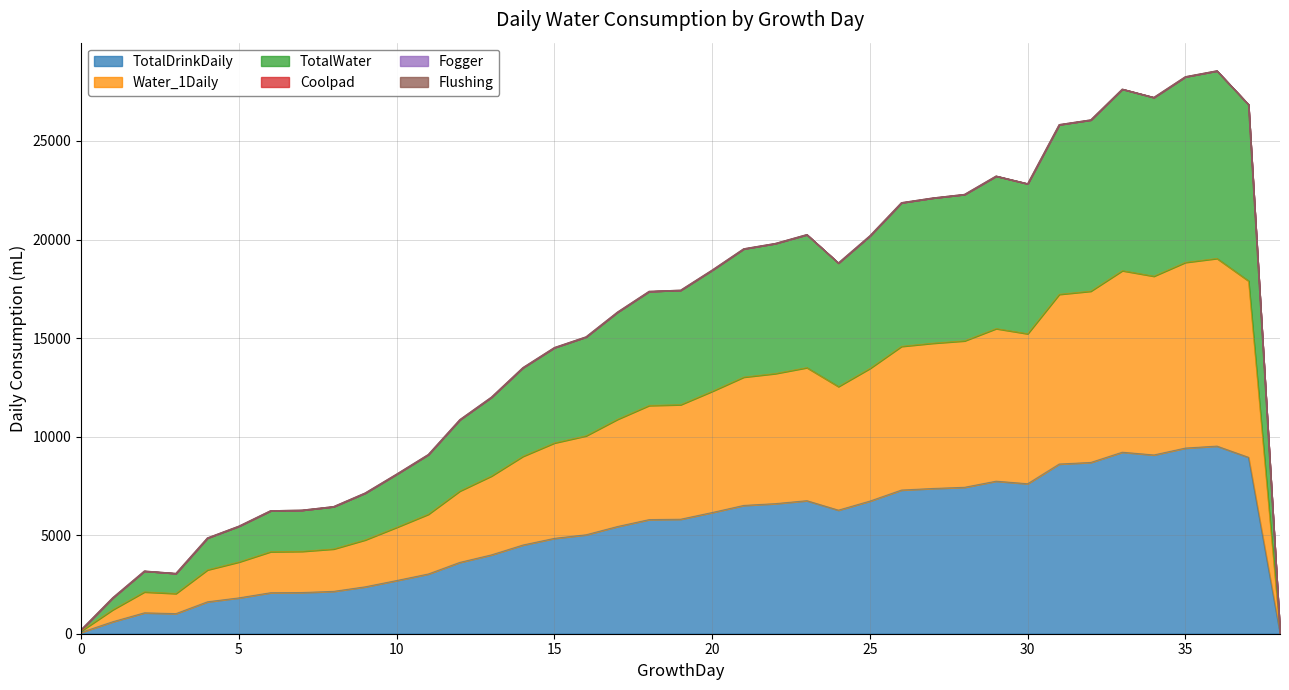

True or false: TotalDrinkDaily and Water_1Daily cross at least once.

False